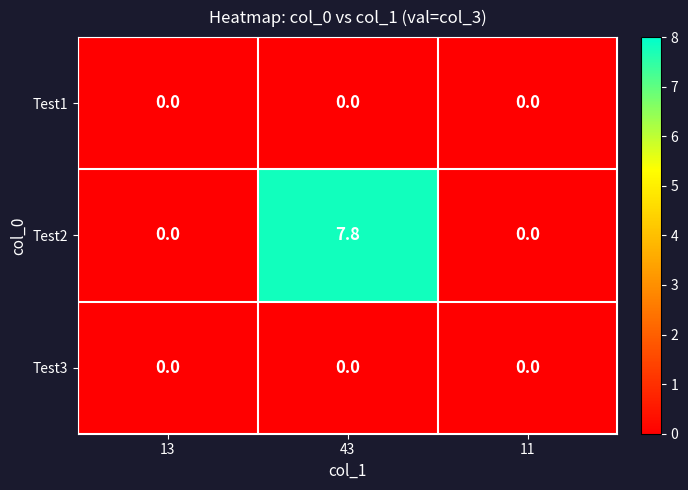

Is the value of Test1 at 43 greater than the value of Test2 at 43?

No